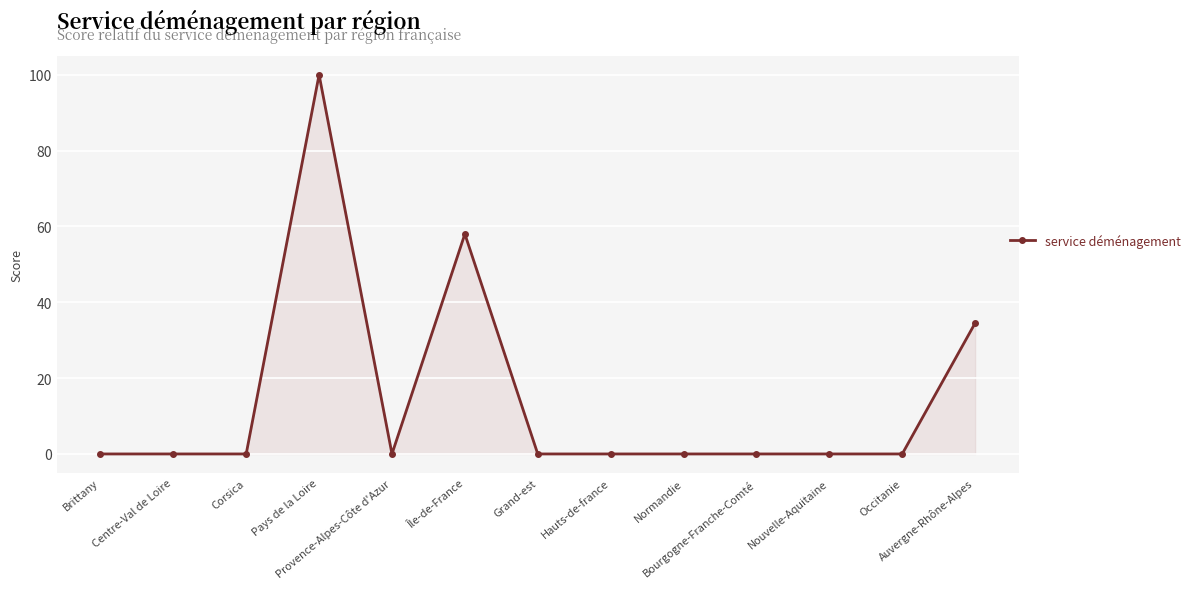

What is the difference between the second highest and minimum values?

58.0